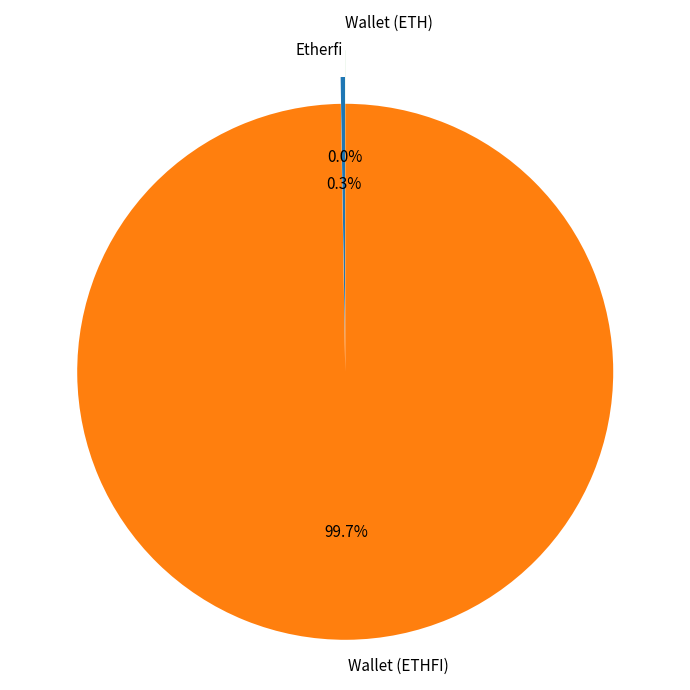

To the nearest percent, what percentage of the pie is Wallet (ETHFI)?

100%